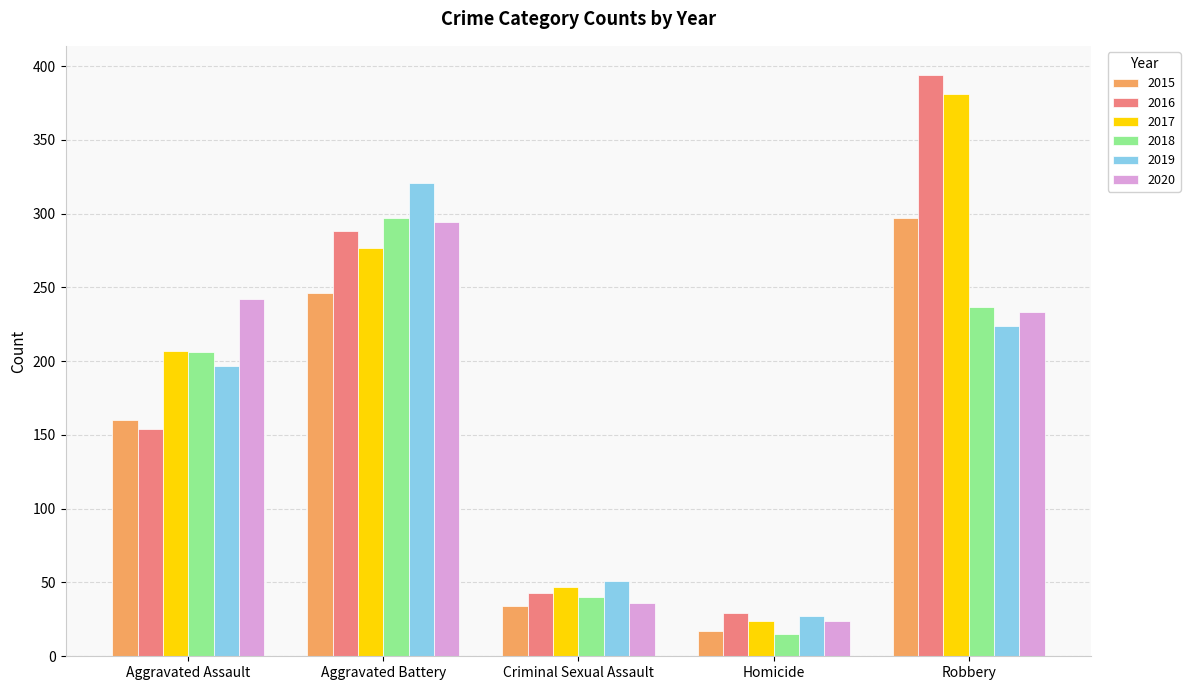

What is the spread (max minus min) of values at Aggravated Battery?

75